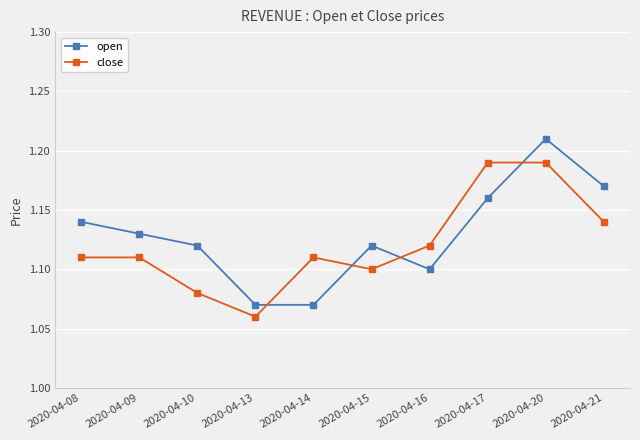

After their last crossing, which series has the higher values: close or open?

open